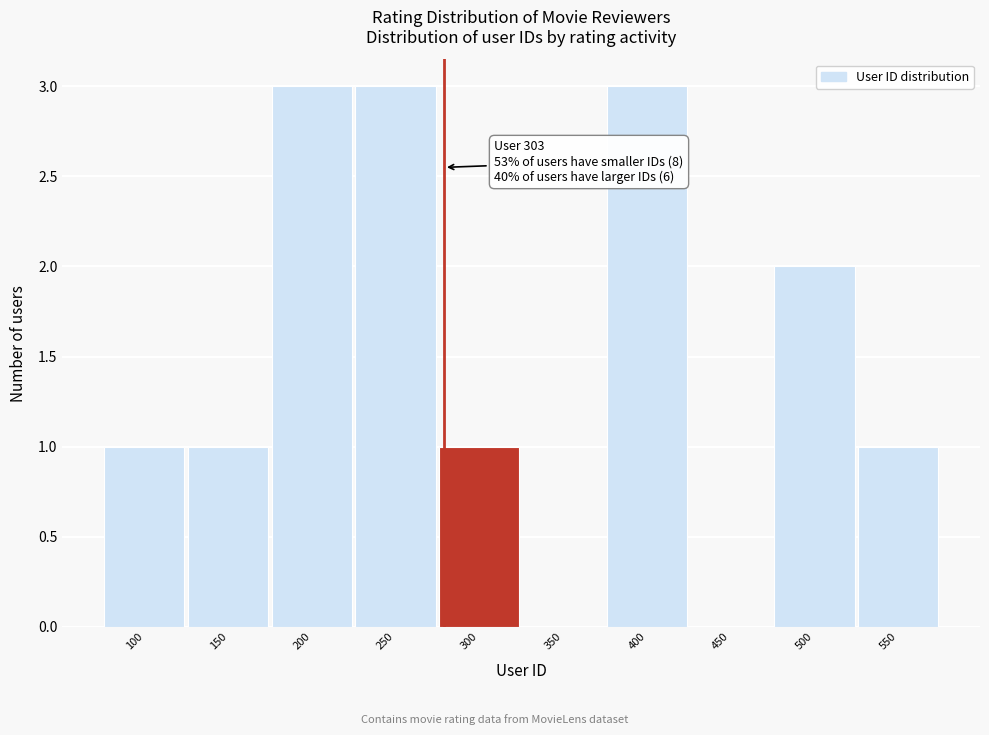

Reading right to left, list all the values displayed in this chart.

550=1	500=2	450=0	400=3	350=0	300=1	250=3	200=3	150=1	100=1